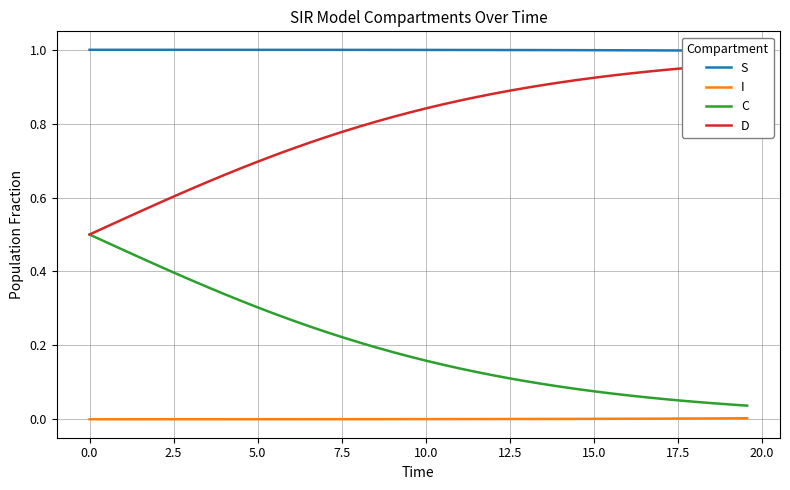

Reading left to right, what are all the values shown in this chart?

S: 1.0	1.0	1.0	1.0	1.0	1.0	1.0	1.0	1.0	1.0	1.0	1.0	1.0	1.0	1.0	1.0	1.0	1.0	1.0	1.0	1.0	1.0	1.0	1.0	1.0	1.0	1.0	1.0	1.0	1.0	1.0	1.0	1.0	1.0	1.0	1.0	1.0	1.0	1.0	1.0
I: 0.0	0.0	0.0	0.0	0.0	0.0	0.0	0.0	0.0	0.0	0.0	0.0	0.0	0.0	0.0	0.0	0.0	0.0	0.0	0.0	0.0	0.0	0.0	0.0	0.0	0.0	0.0	0.0	0.0	0.0	0.0	0.0	0.0	0.0	0.0	0.0	0.0	0.0	0.0	0.0
C: 0.5	0.5	0.5	0.4	0.4	0.4	0.4	0.4	0.3	0.3	0.3	0.3	0.3	0.3	0.2	0.2	0.2	0.2	0.2	0.2	0.2	0.1	0.1	0.1	0.1	0.1	0.1	0.1	0.1	0.1	0.1	0.1	0.1	0.1	0.1	0.1	0.0	0.0	0.0	0.0
D: 0.5	0.5	0.5	0.6	0.6	0.6	0.6	0.6	0.7	0.7	0.7	0.7	0.7	0.7	0.8	0.8	0.8	0.8	0.8	0.8	0.8	0.9	0.9	0.9	0.9	0.9	0.9	0.9	0.9	0.9	0.9	0.9	0.9	0.9	0.9	0.9	1.0	1.0	1.0	1.0